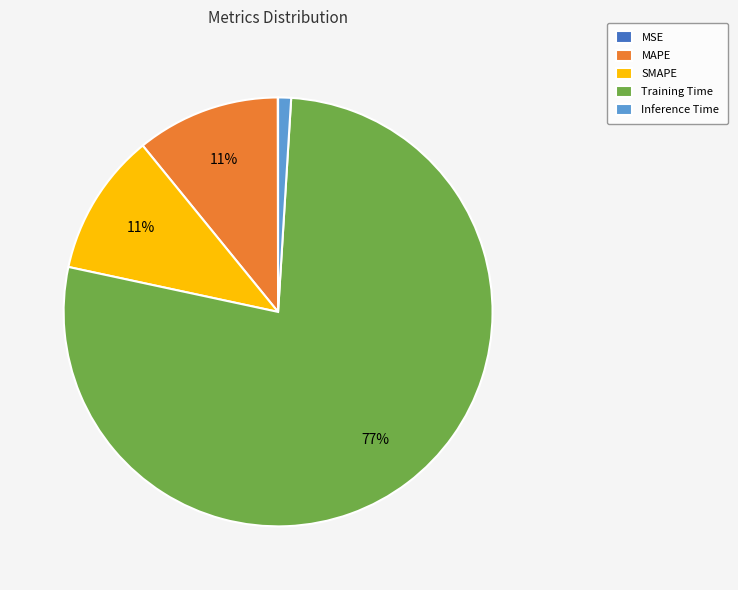

Does Training Time account for over 50% of the chart?

Yes